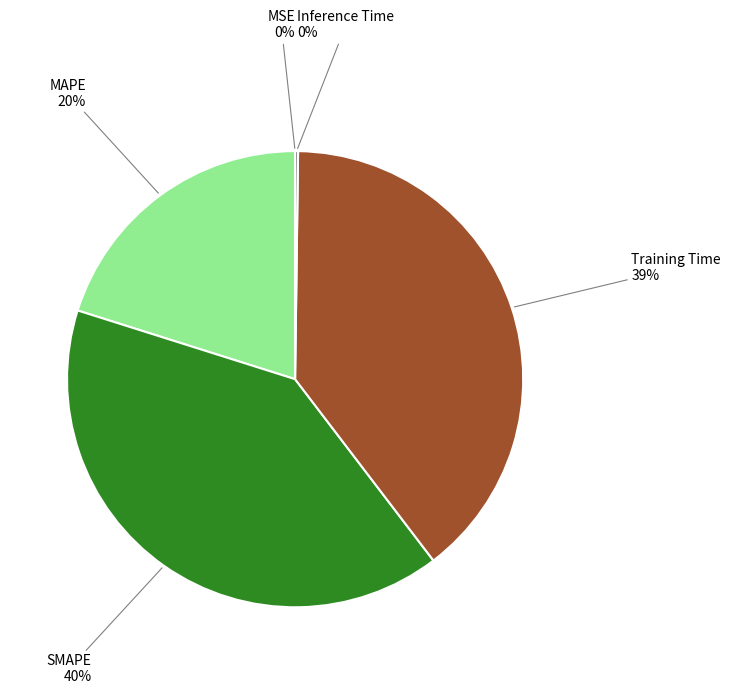

Is there any slice that represents more than half of the pie?

No